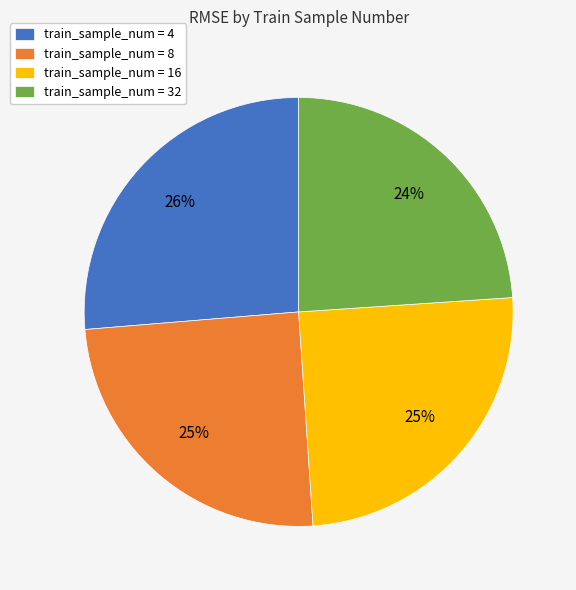

Count the number of slices in the pie.

4